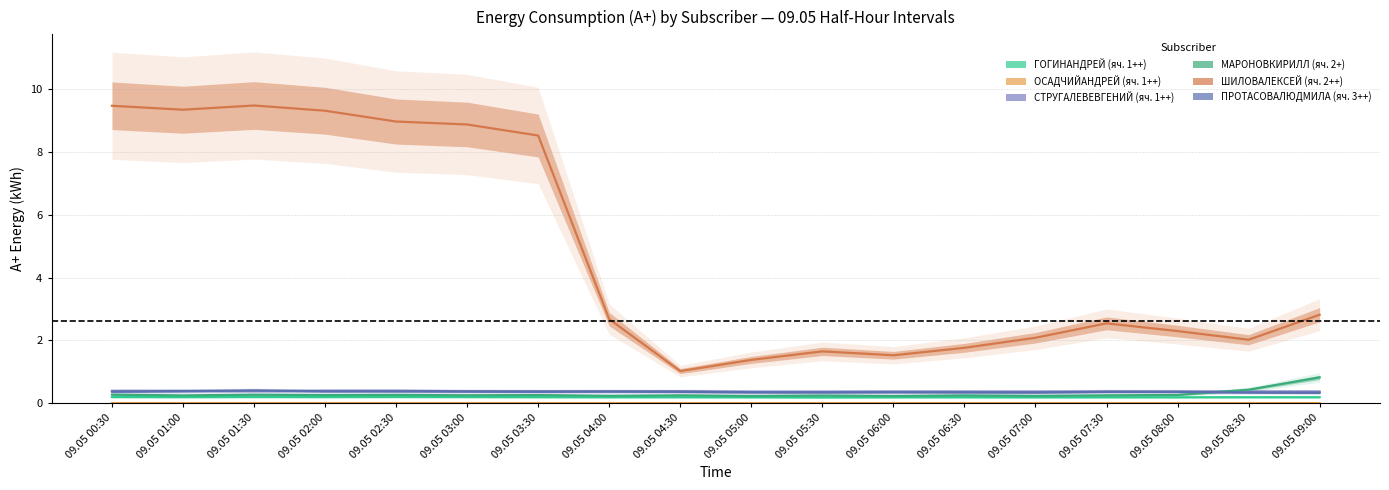

How many times do СТРУГАЛЕВЕВГЕНИЙ (яч. 1++) and МАРОНОВКИРИЛЛ (яч. 2+) cross each other?

1